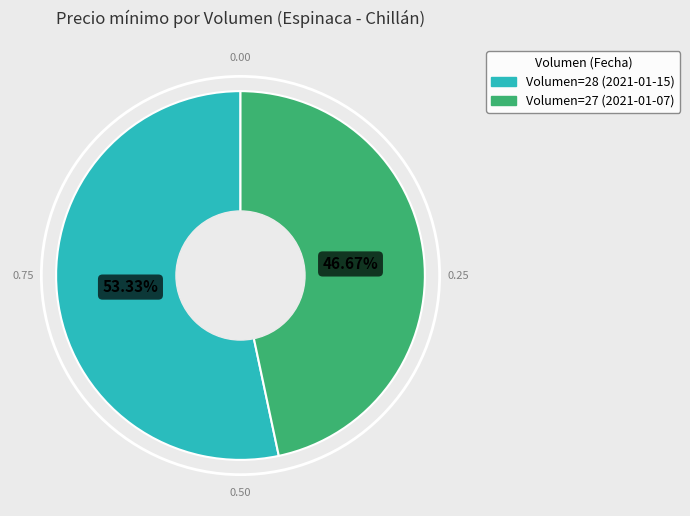

To the nearest percent, what is the average slice percentage?

50%